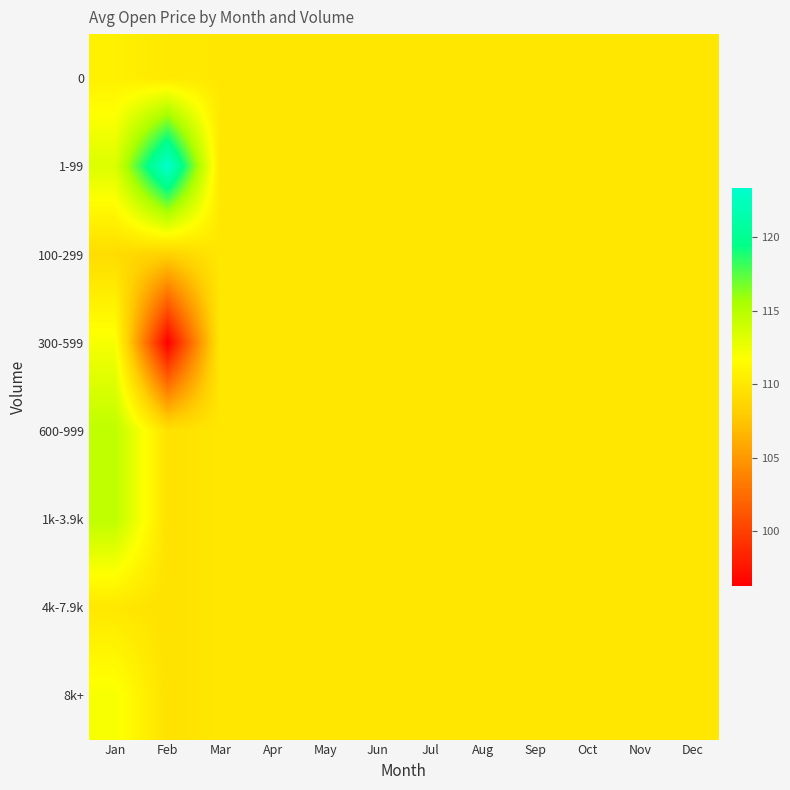

What is the smallest value displayed?

96.3